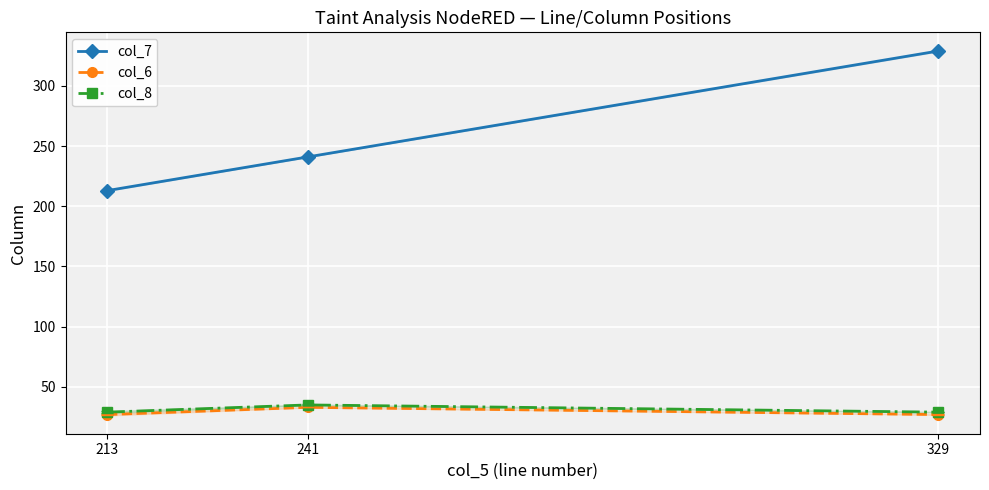

At which label does col_8 reach its peak?

241